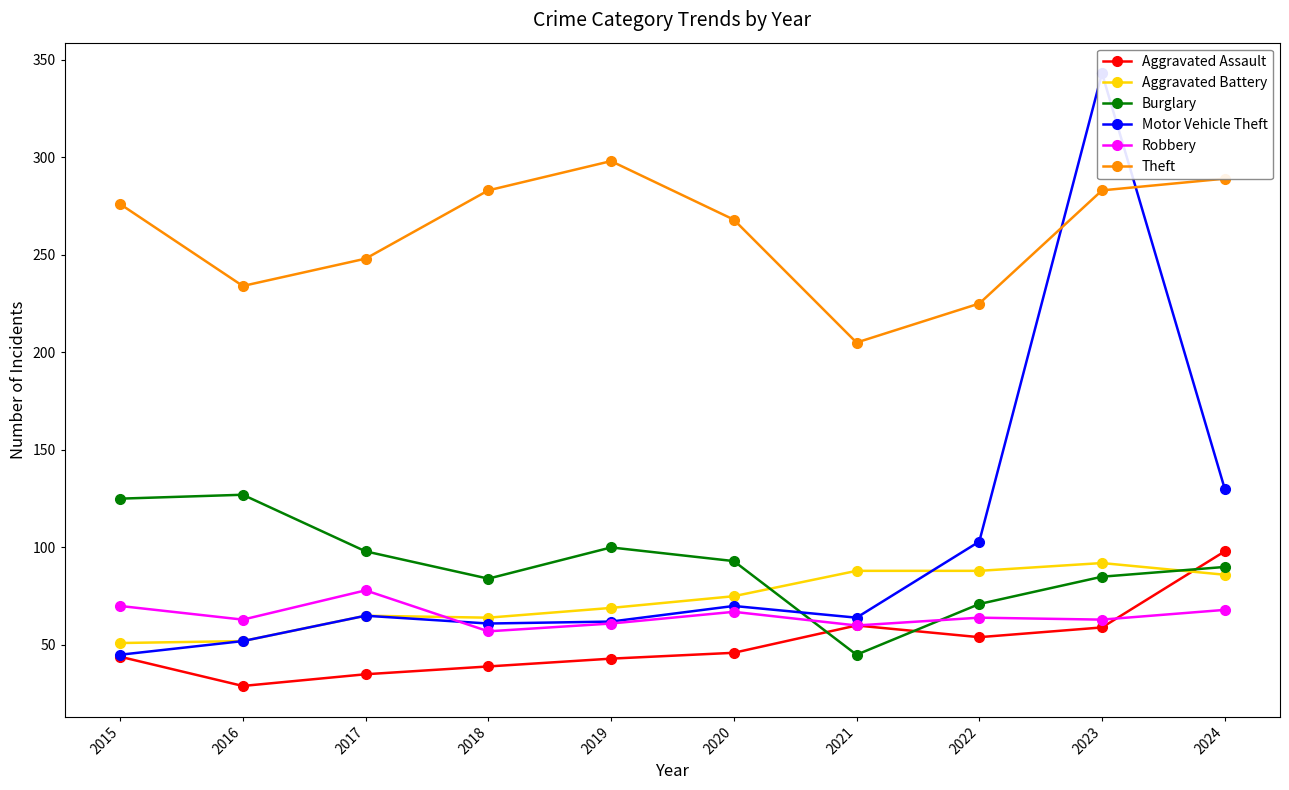

Reading left to right, transcribe all the data shown in this chart.

Aggravated Assault: 44	29	35	39	43	46	60	54	59	98
Aggravated Battery: 51	52	65	64	69	75	88	88	92	86
Burglary: 125	127	98	84	100	93	45	71	85	90
Motor Vehicle Theft: 45	52	65	61	62	70	64	103	343	130
Robbery: 70	63	78	57	61	67	60	64	63	68
Theft: 276	234	248	283	298	268	205	225	283	289